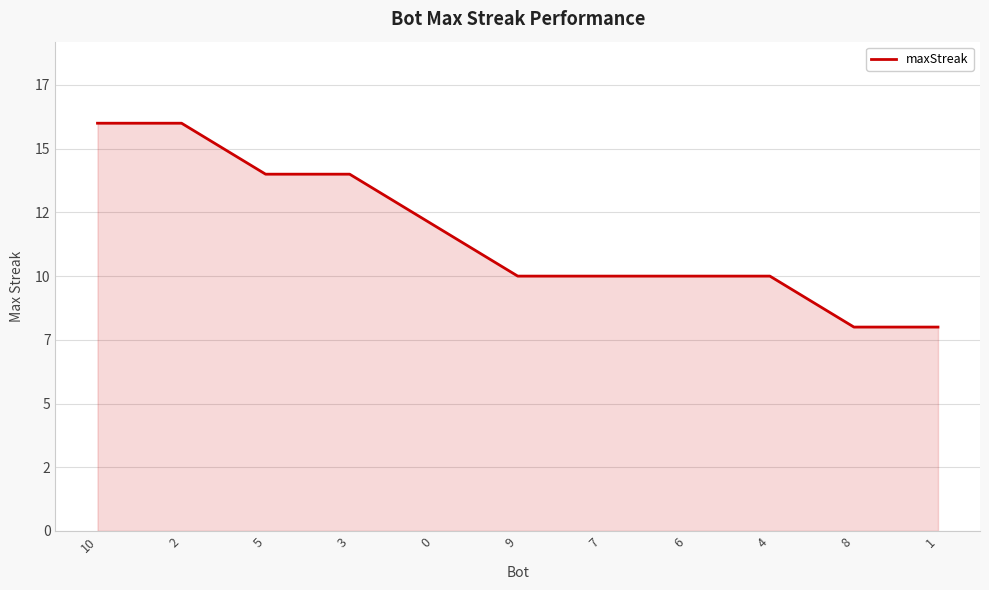

Is this an area chart (filled region under the line)?

Yes